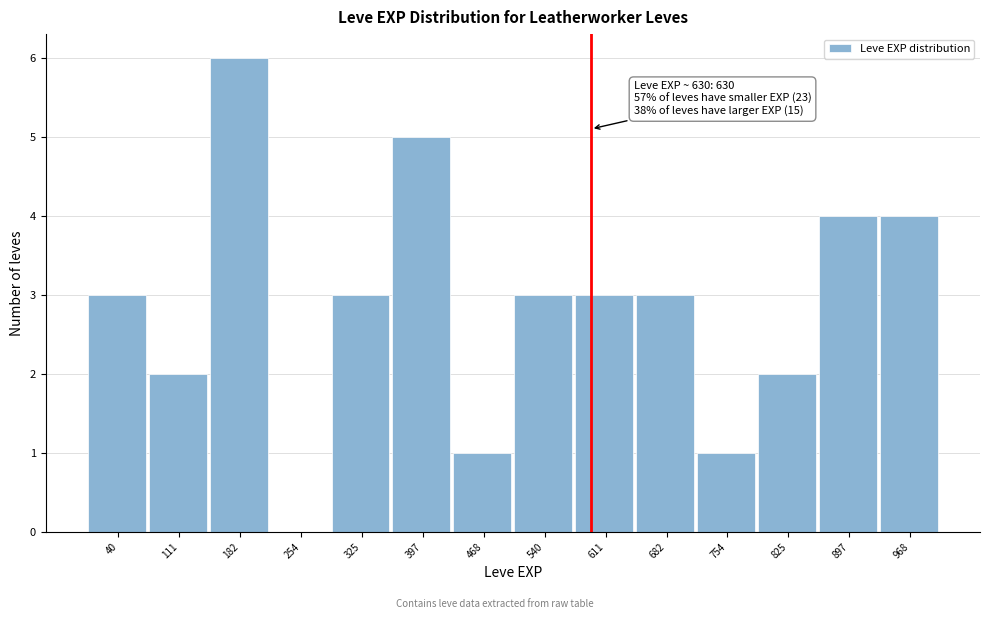

What is the greatest value displayed?

6